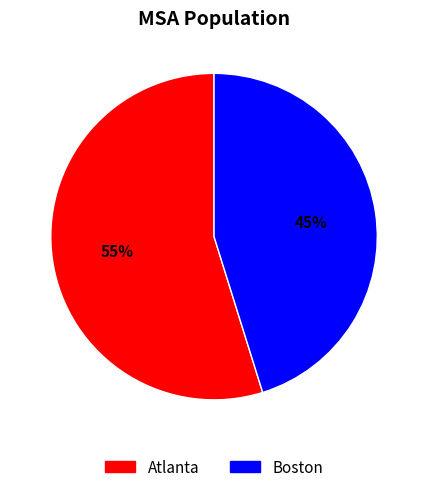

Do Boston and Atlanta together represent more than half of the pie?

Yes